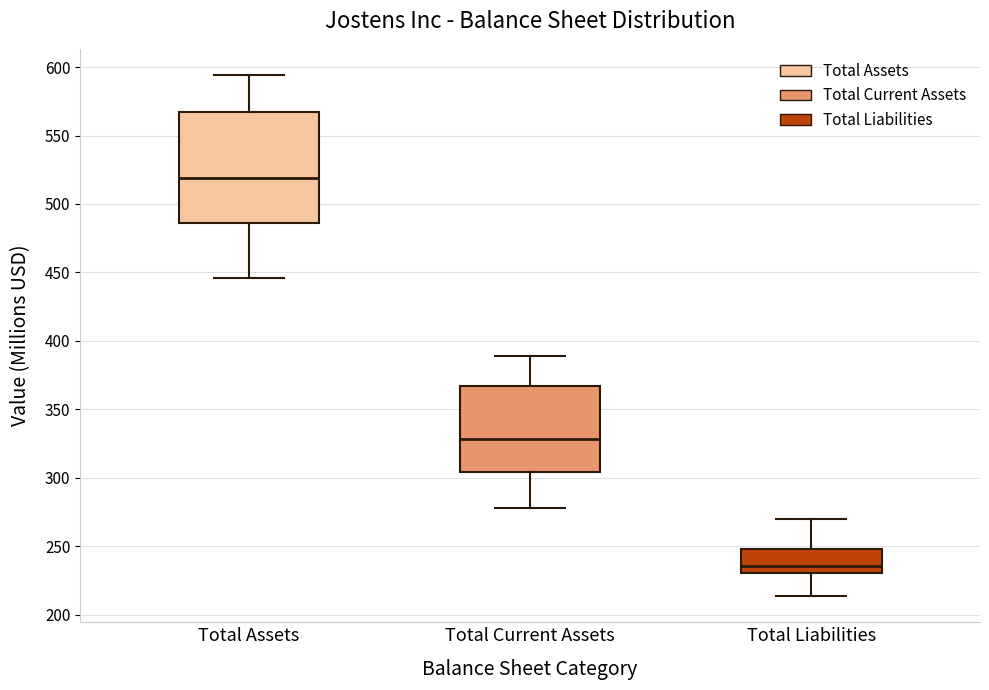

Which box's median line is the highest?

Total Assets